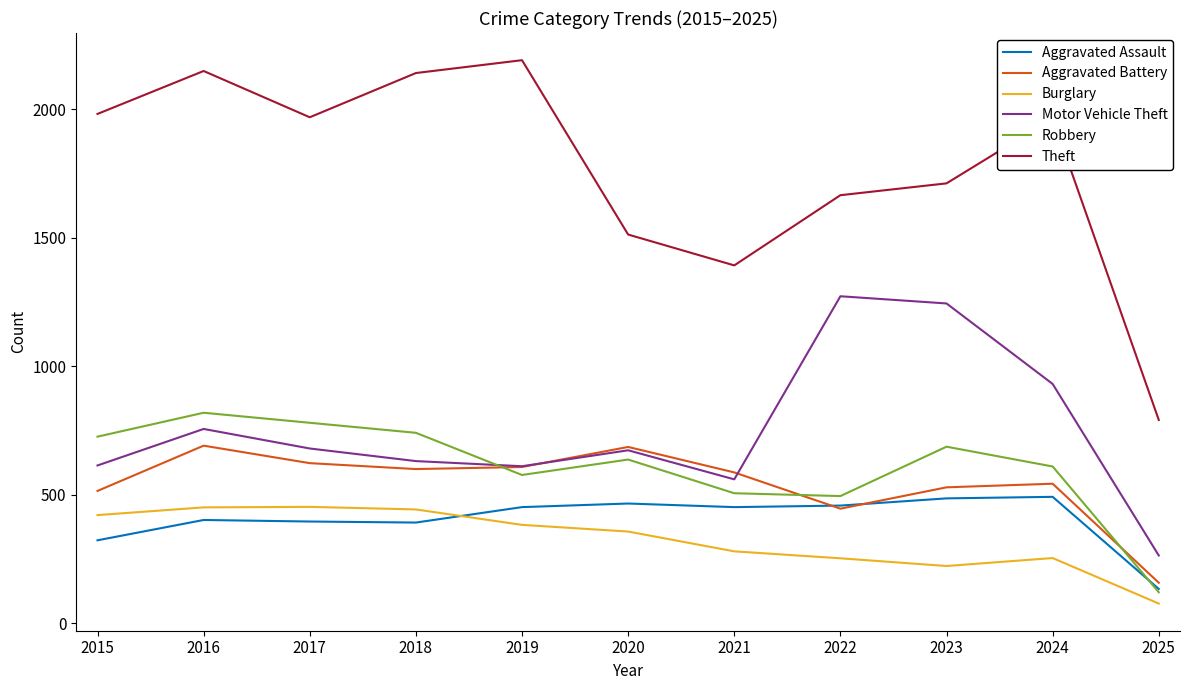

How many lines are shown in the chart?

6